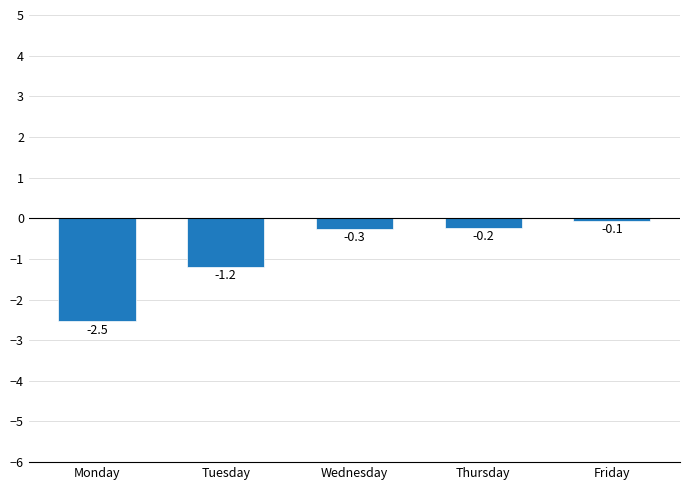

What is the value of the 1st bar from the left?

-2.5